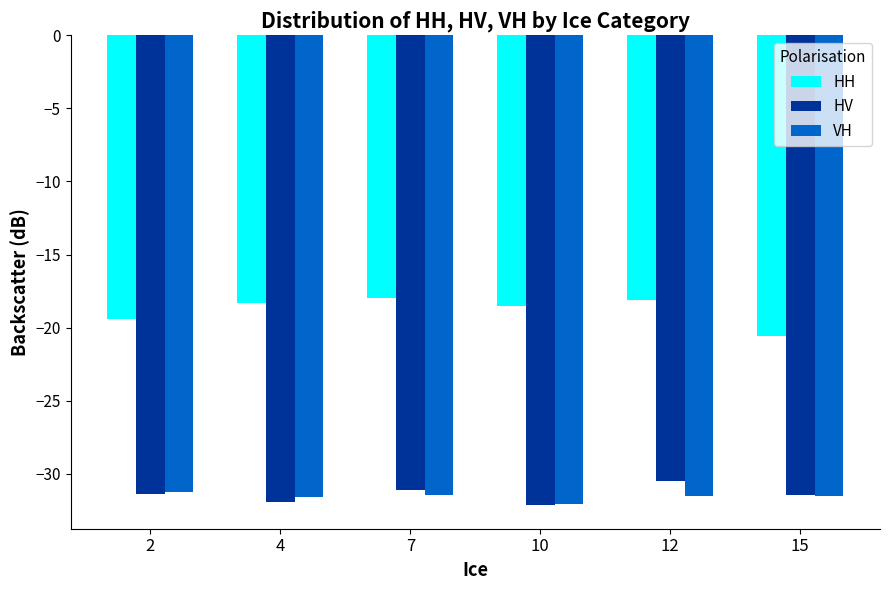

Read the HV value at 15.

-31.5